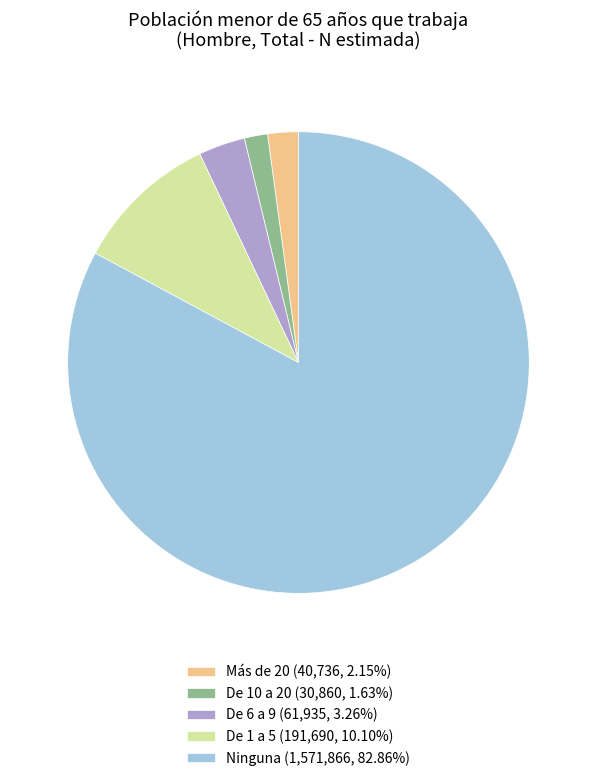

Is there a majority slice in this chart?

Yes